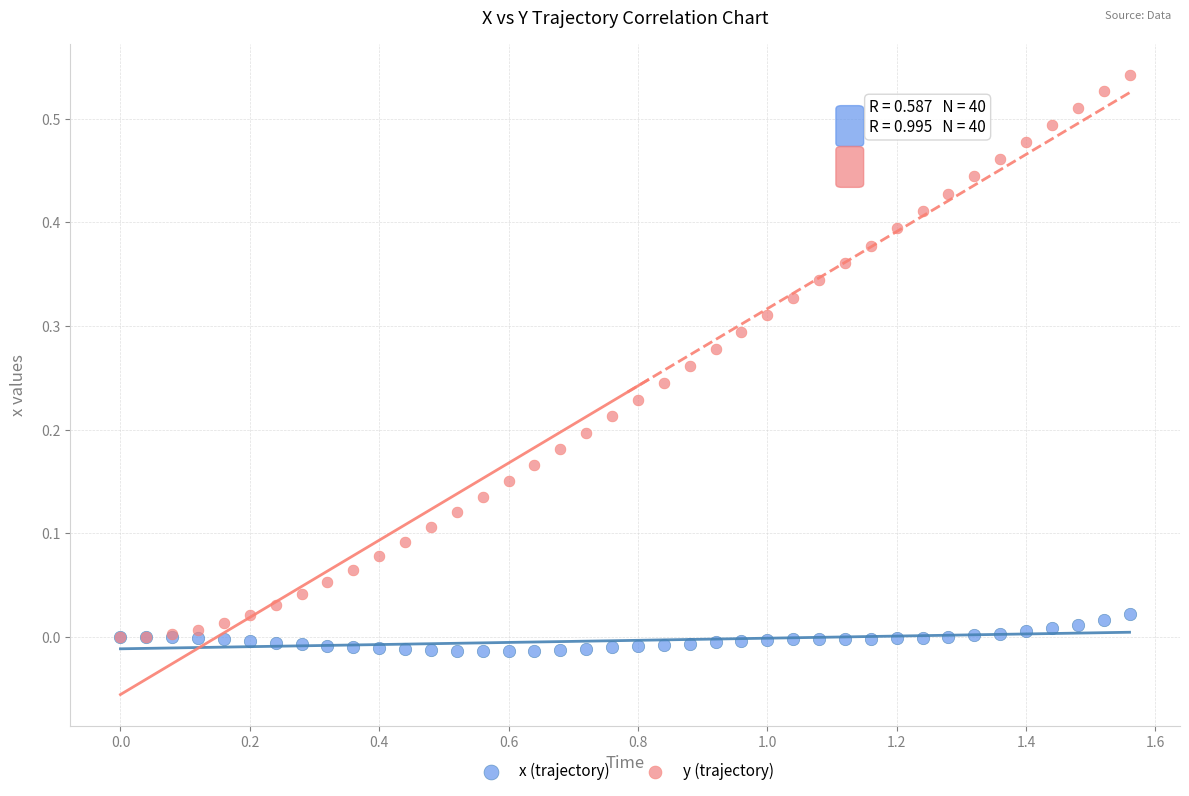

Which series reaches the minimum Y coordinate?

x (trajectory)